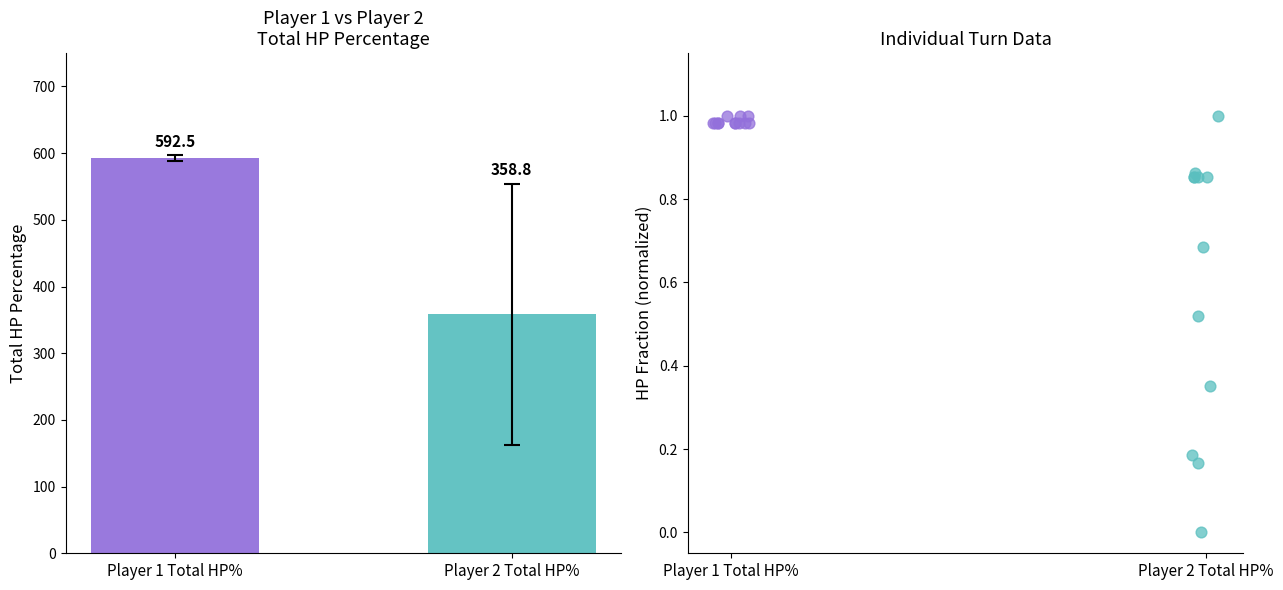

Which series has the widest spread of Y values?

Player 2 Total HP%